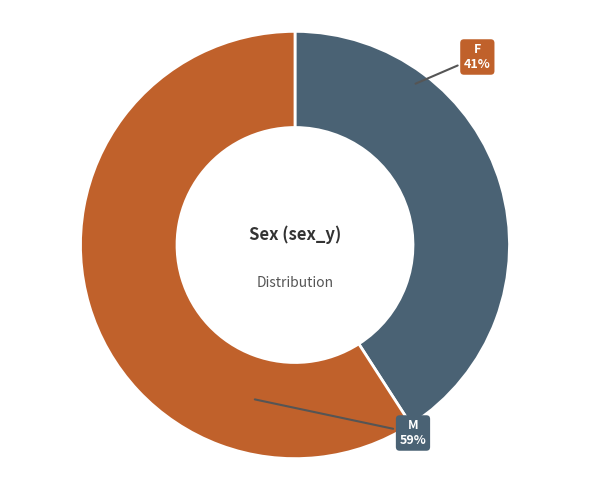

Which slice is the largest?

M